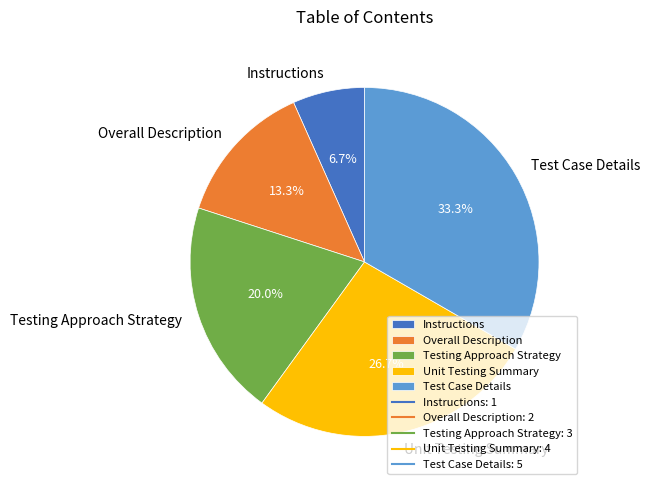

How many segments does this pie chart have?

5